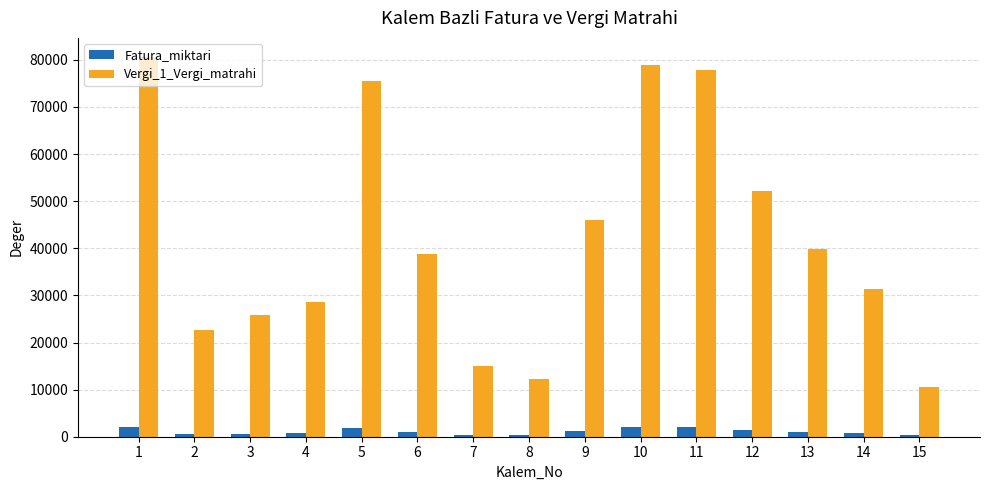

Read the Vergi_1_Vergi_matrahi value at 7.

14926.9